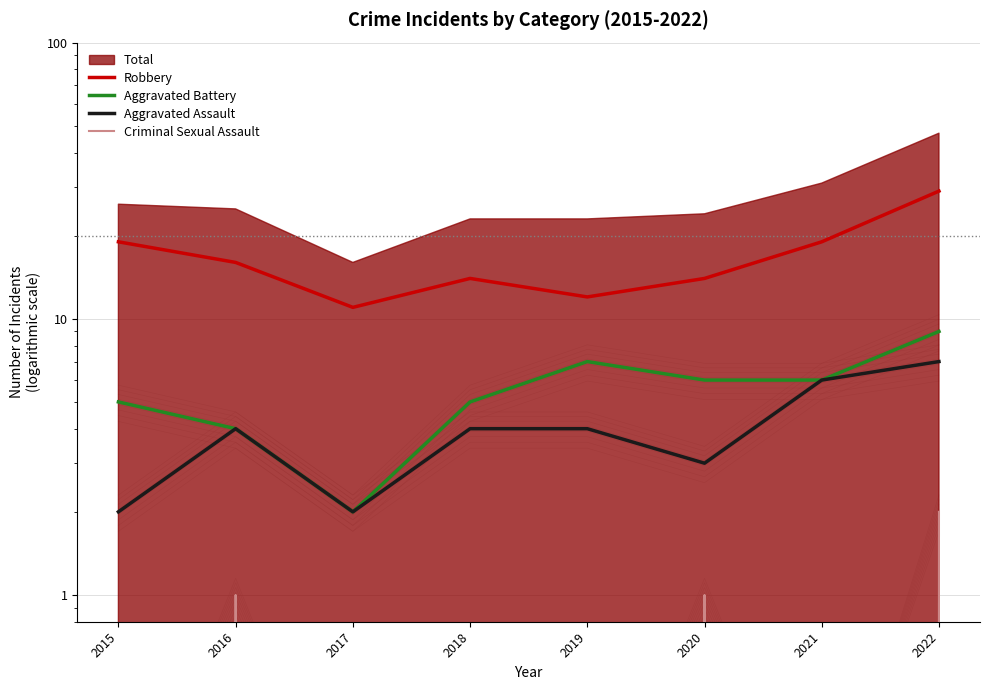

Rank the series by their maximum value, from lowest to highest.

Criminal Sexual Assault, Aggravated Assault, Aggravated Battery, Robbery